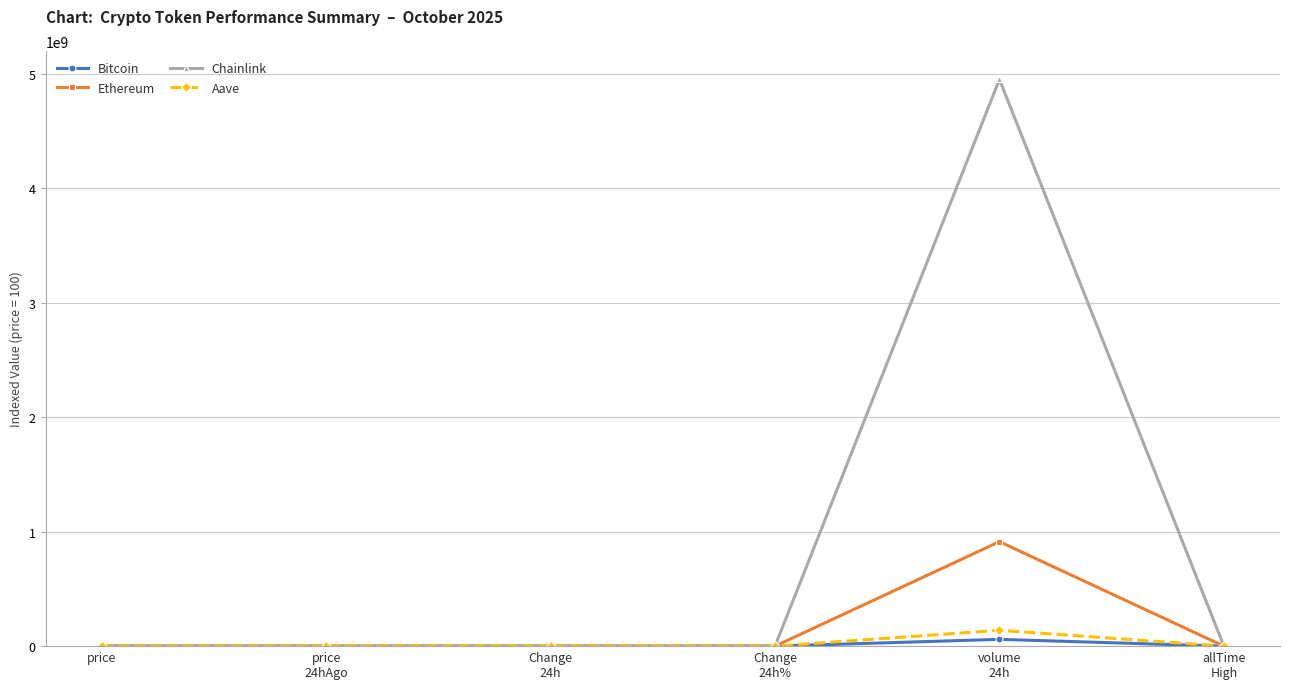

What is the label of the 1st point from the left?

price